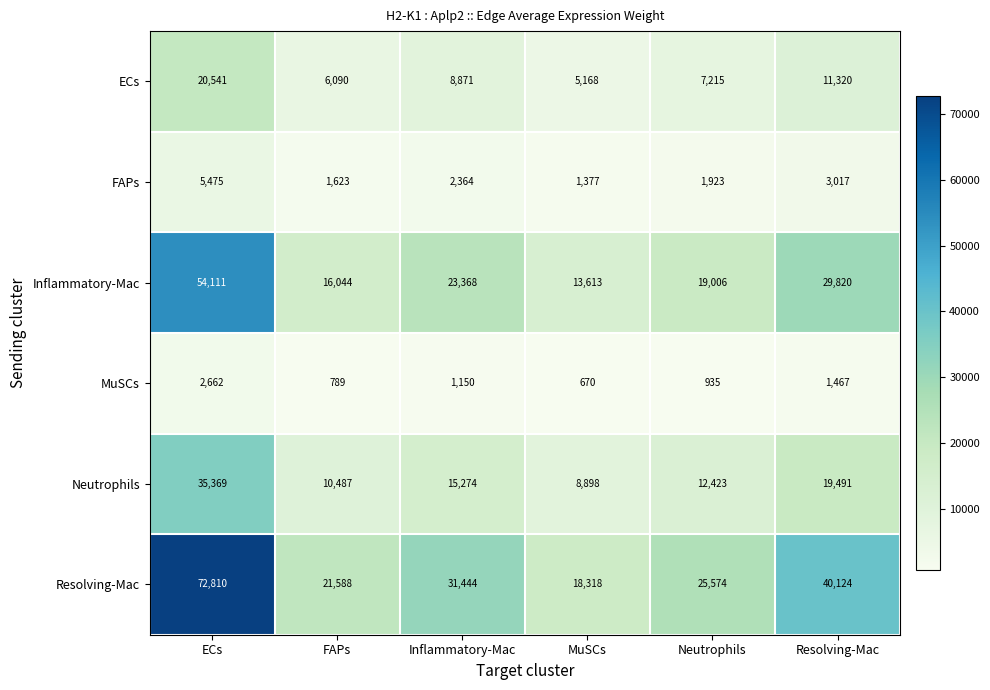

Which series changed the most between ECs and Neutrophils?

Resolving-Mac